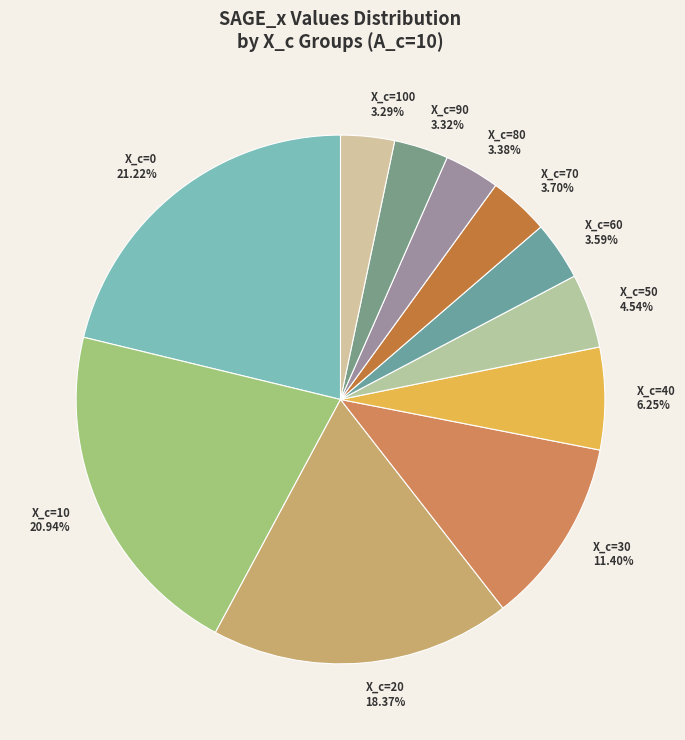

Is X_c=100 the majority of the pie?

No